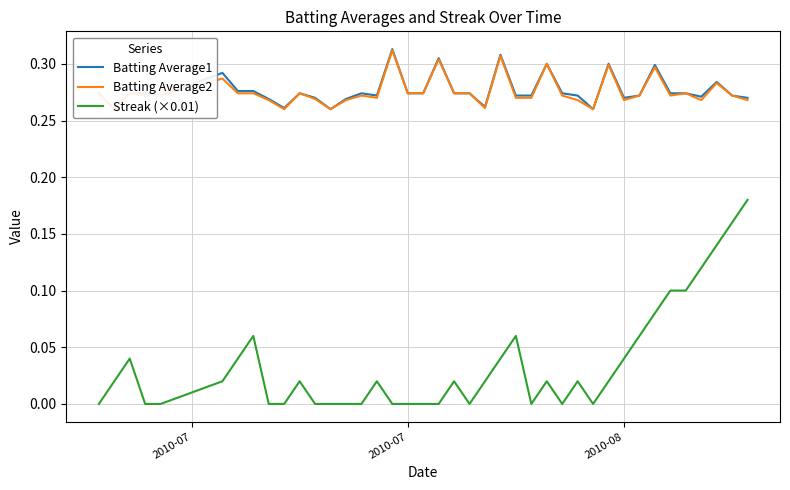

Does the chart display data point markers on the line(s)?

No